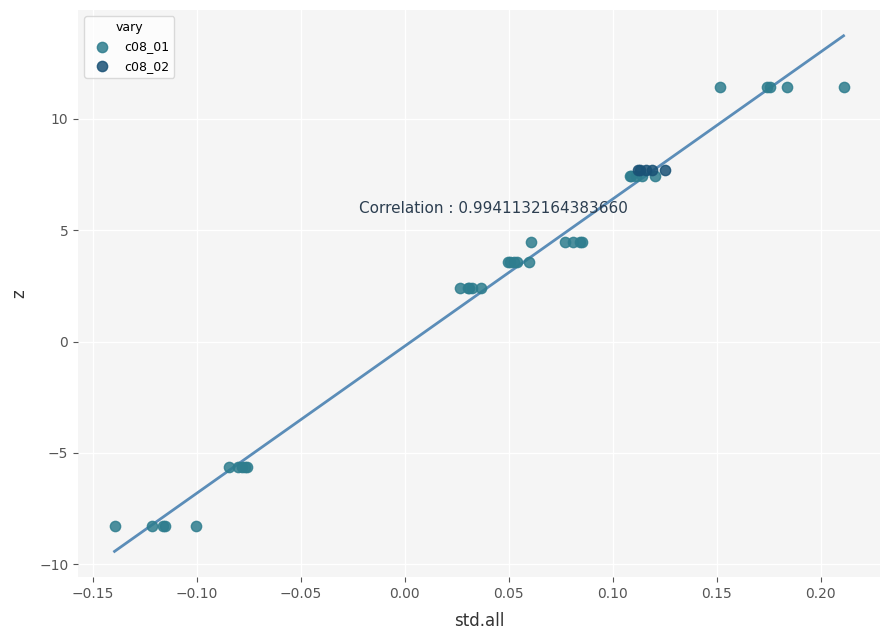

Which series contains the highest Y value?

c08_01